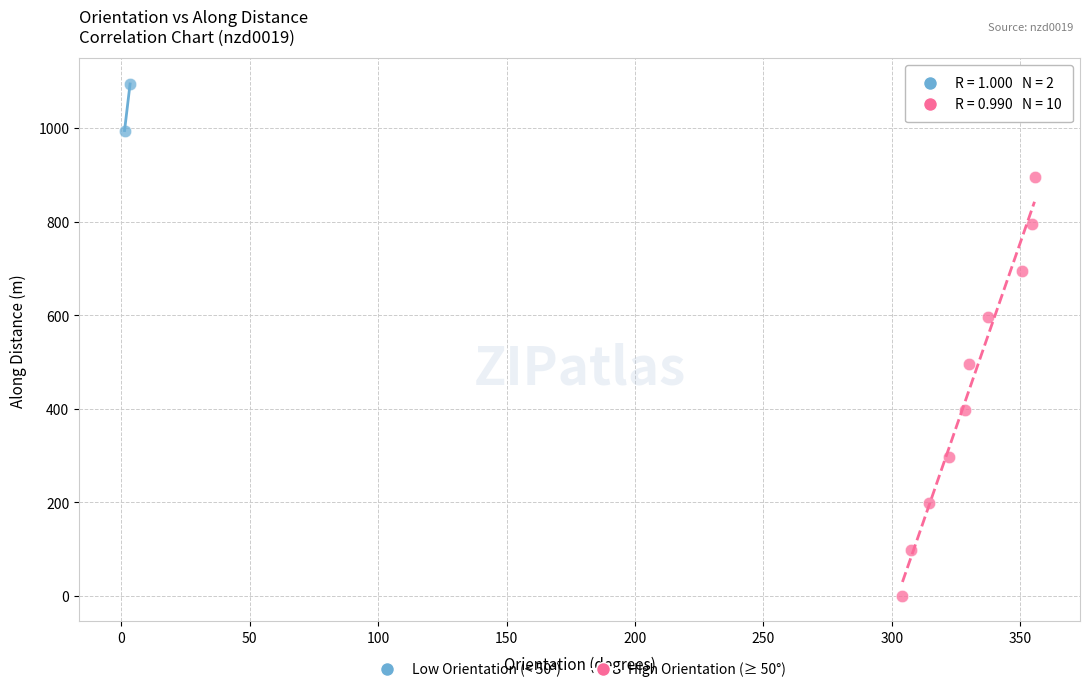

Which series has the widest spread of Y values?

High Orientation (≥ 50°)